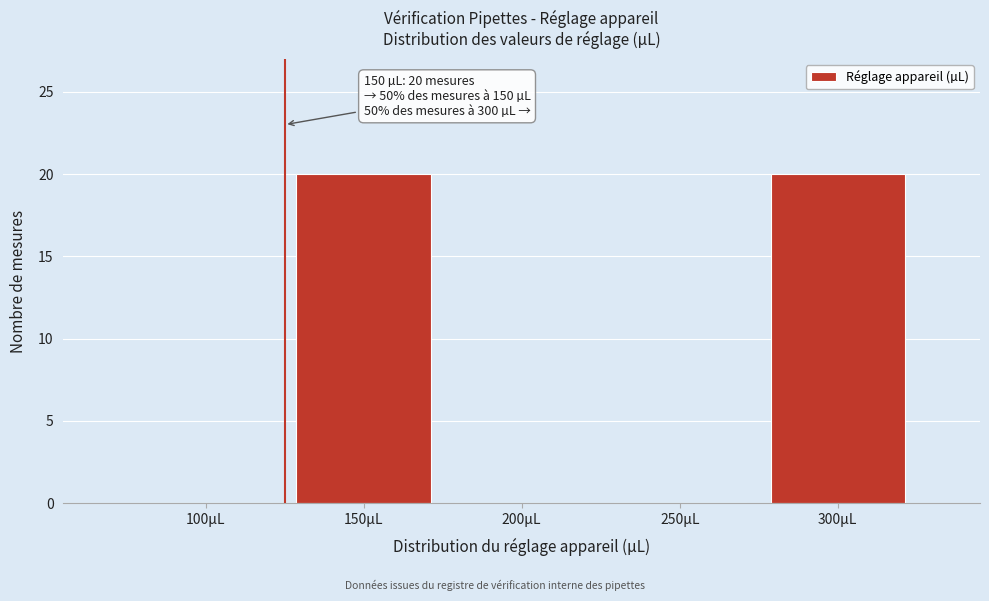

Reading left to right, what are all the values shown in this chart?

100µL=0	150µL=20	200µL=0	250µL=0	300µL=20